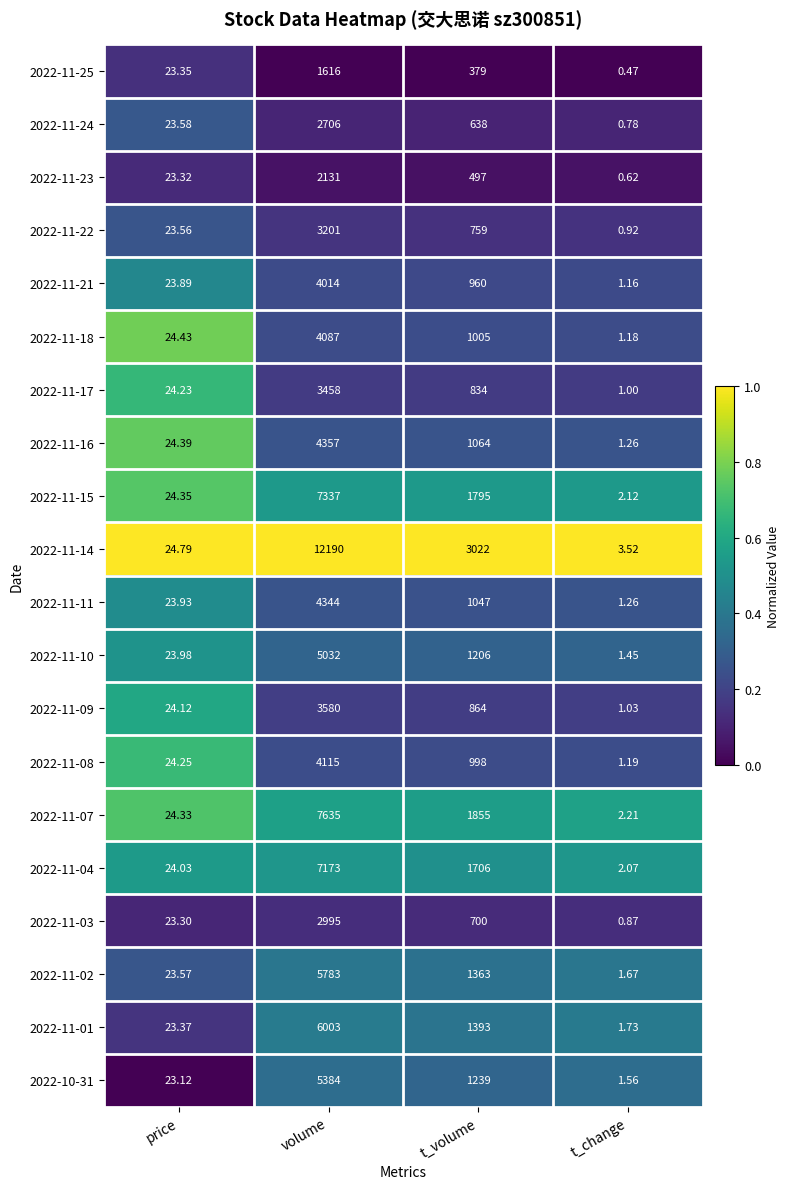

At which label does 2022-10-31 reach its minimum?

t_change